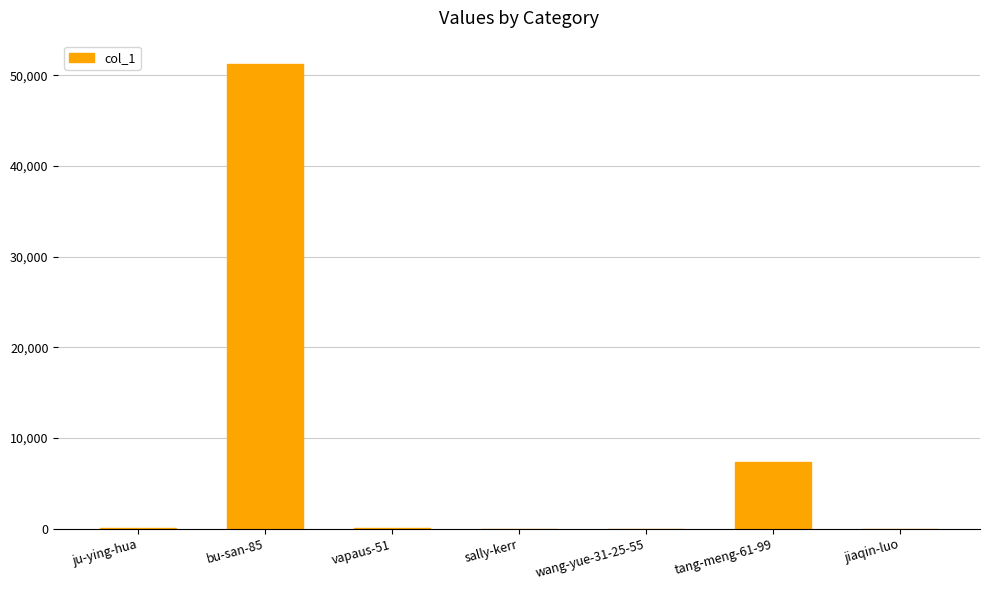

The value at sally-kerr is -21854. True or false?

False